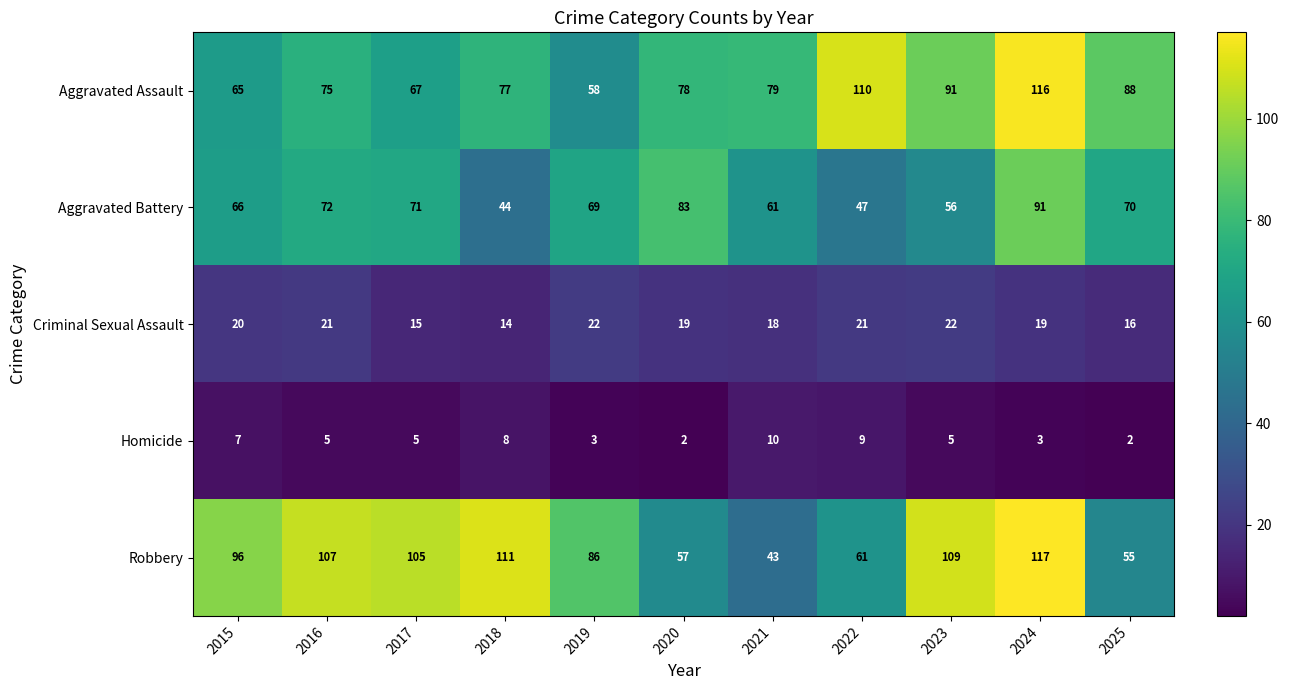

What is the sum of all Aggravated Assault values?

904